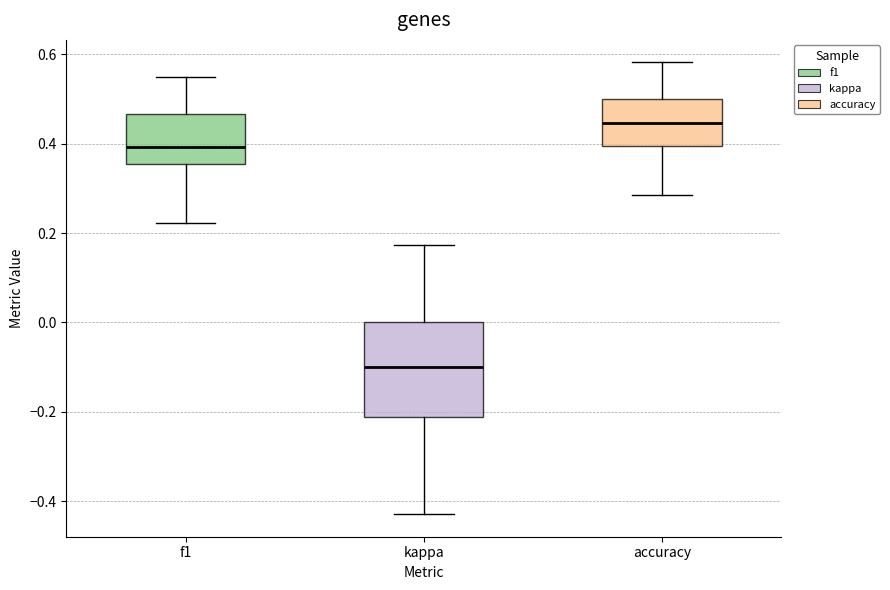

Reading left to right, transcribe this box plot: for each box, give where its median line is, the range the box spans, and where its two whiskers end, as read against the y-axis. The values are not printed on the chart, so give them approximately, as read against the axis.

f1: median 0.40, box 0.36 to 0.46, whiskers 0.22 to 0.54
kappa: median -0.10, box -0.22 to 0.00, whiskers -0.42 to 0.18
accuracy: median 0.44, box 0.40 to 0.50, whiskers 0.28 to 0.58